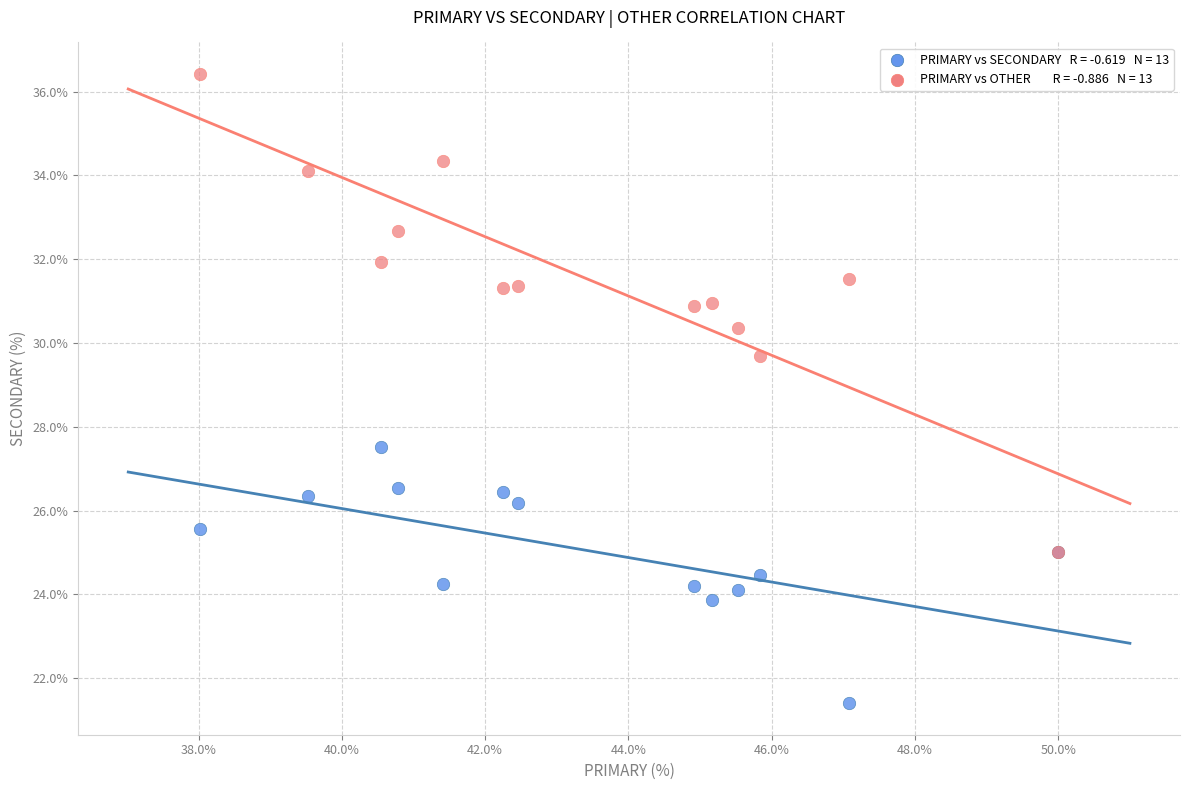

Across all series, what Y value is closest to 28?

27.5